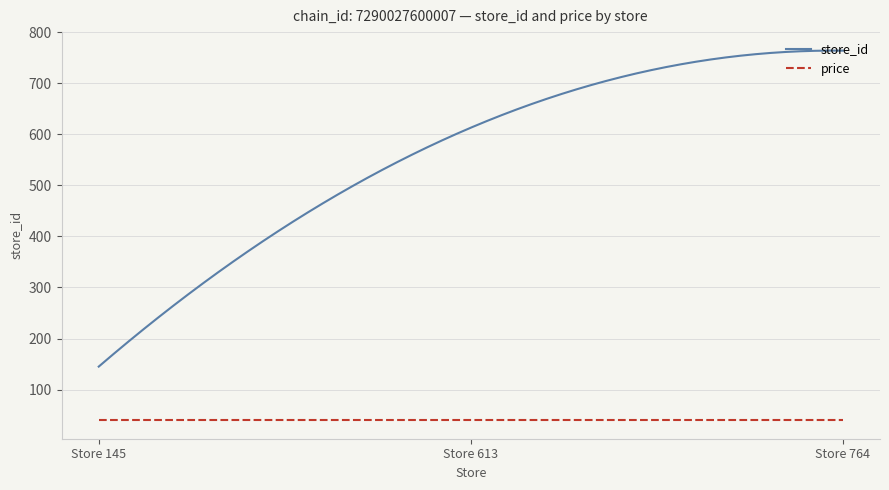

What is the greatest value displayed?

764.1